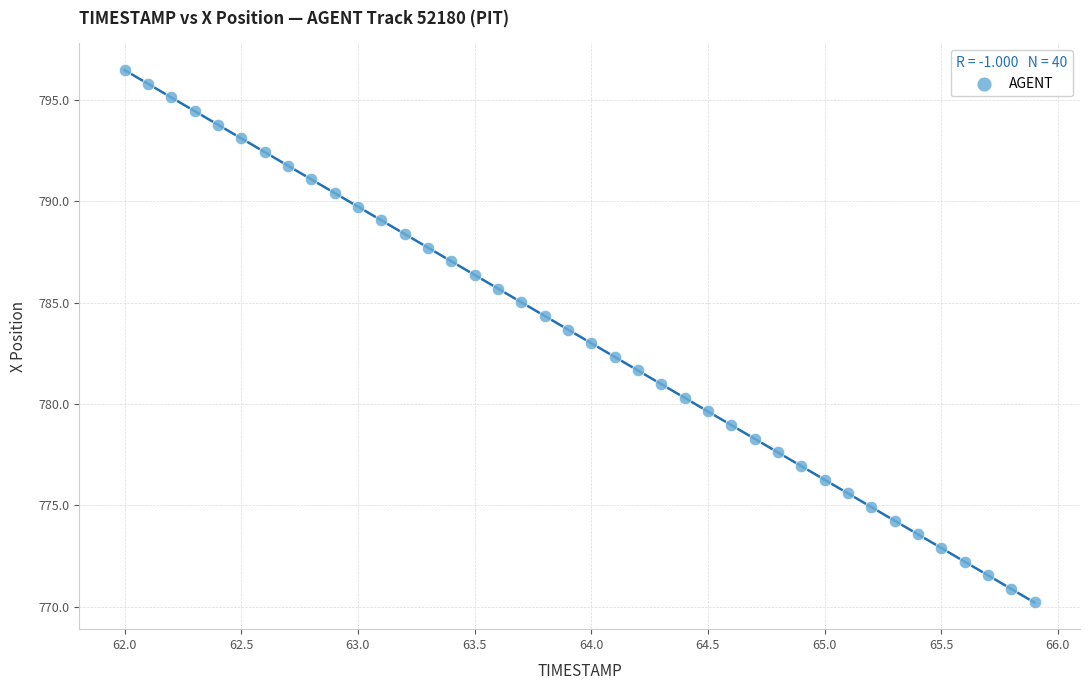

What is the range of X values (max minus min)?

3.9